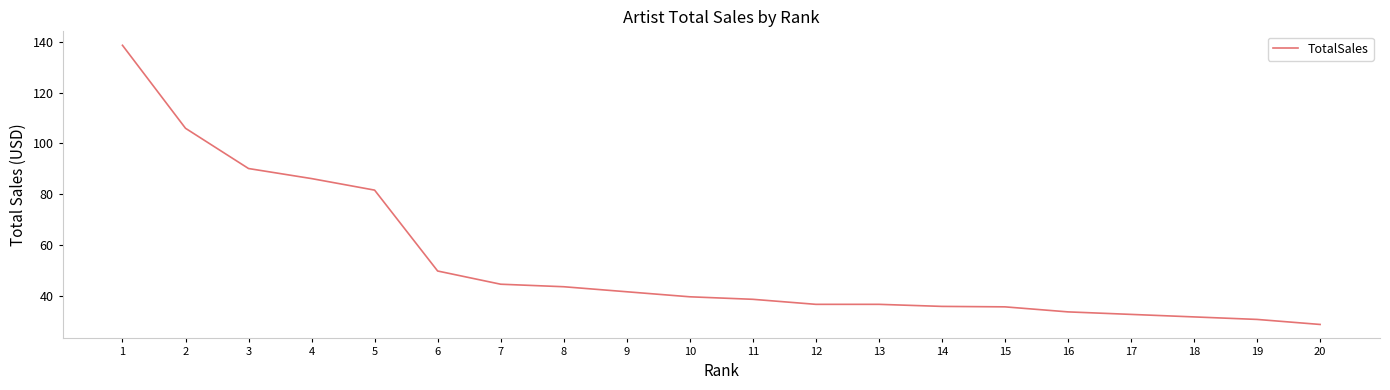

Which has a higher value, 17 or 15?

15